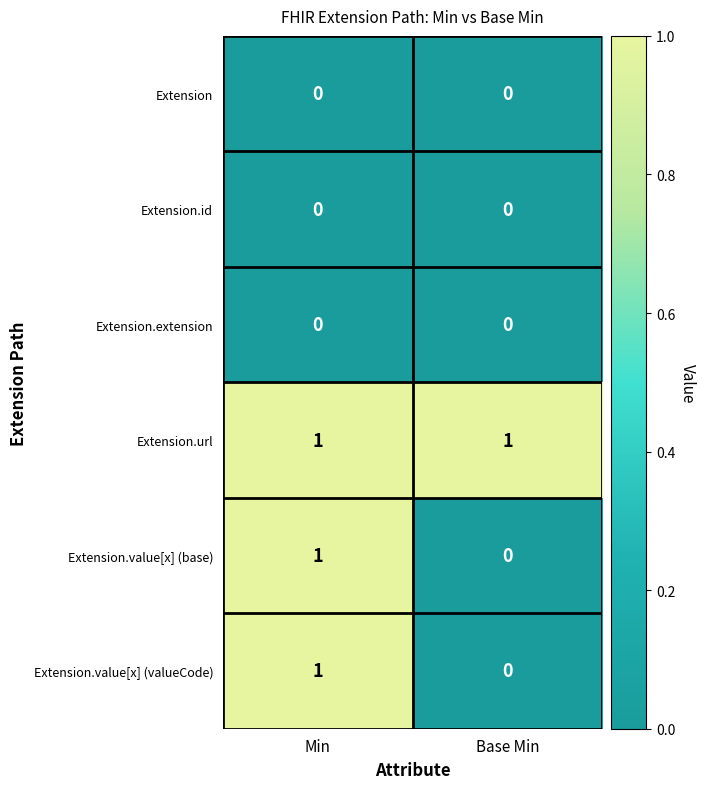

Where is Extension.value[x] (base) nearest to the value 0?

Base Min